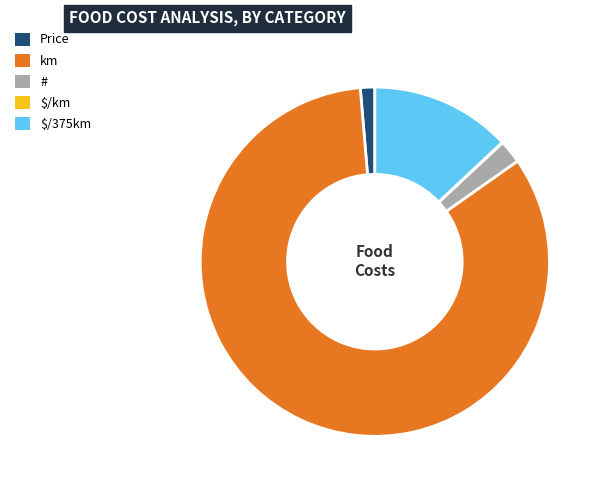

What is the largest slice in the pie chart?

km